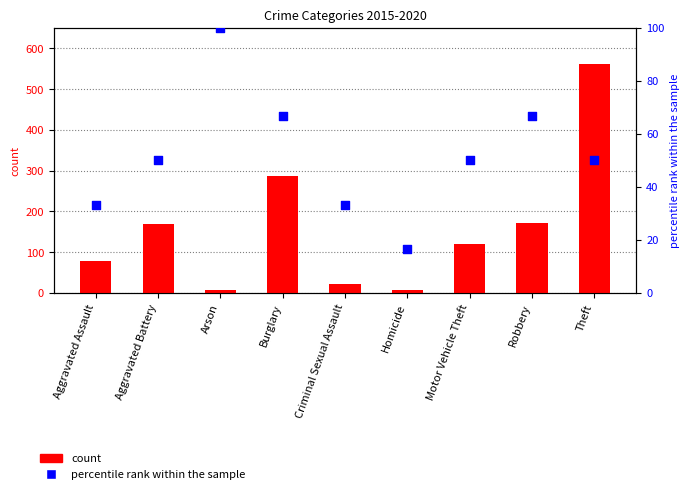

Which series has the largest Y range (max minus min)?

count